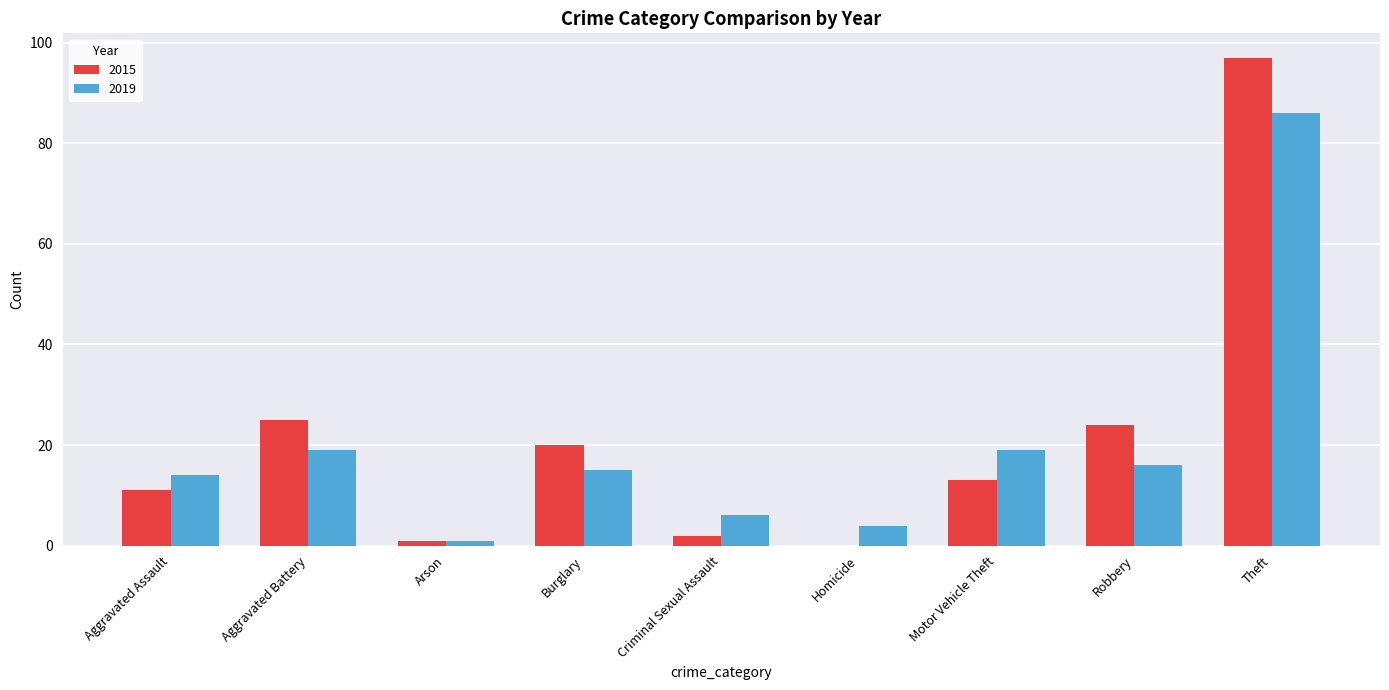

Which series has the largest total across all categories?

2015